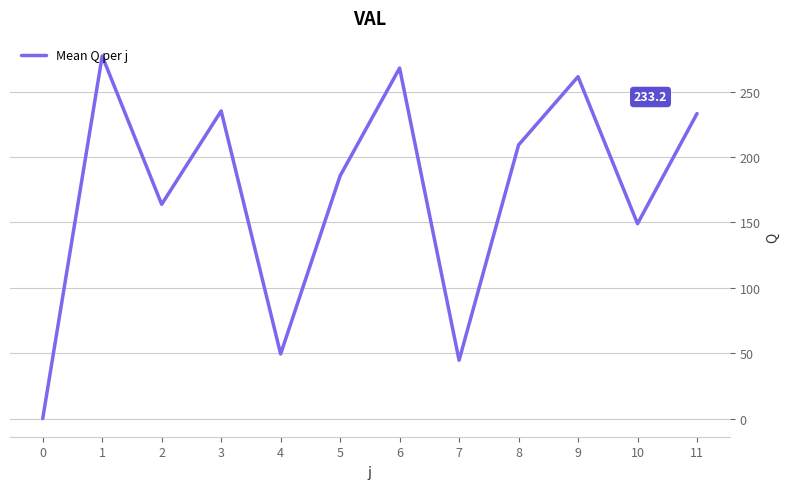

How many distinct data groups are displayed?

1